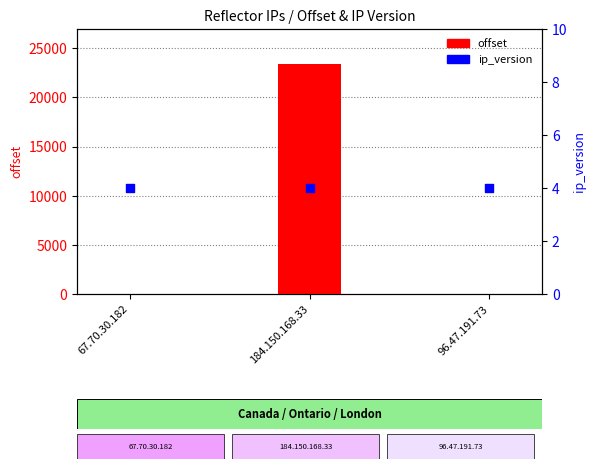

At which category is the sum across all series the highest?

184.150.168.33